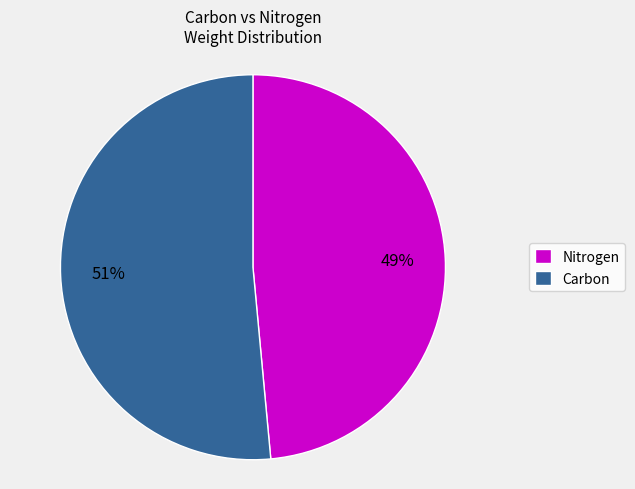

Do Nitrogen and Carbon together represent more than half of the pie?

Yes